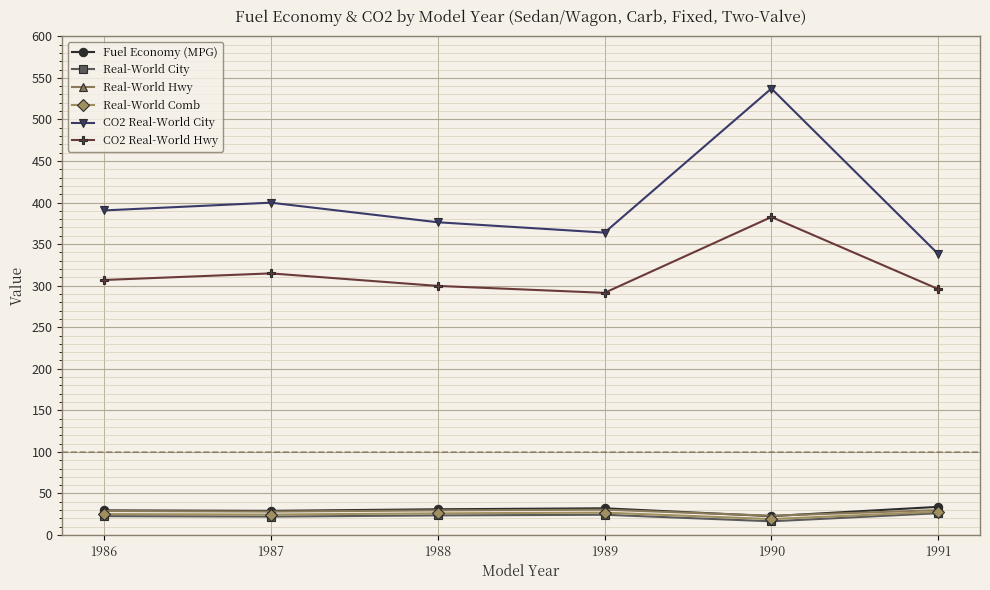

What are all the series names shown in the legend?

Fuel Economy (MPG), Real-World City, Real-World Hwy, Real-World Comb, CO2 Real-World City, CO2 Real-World Hwy